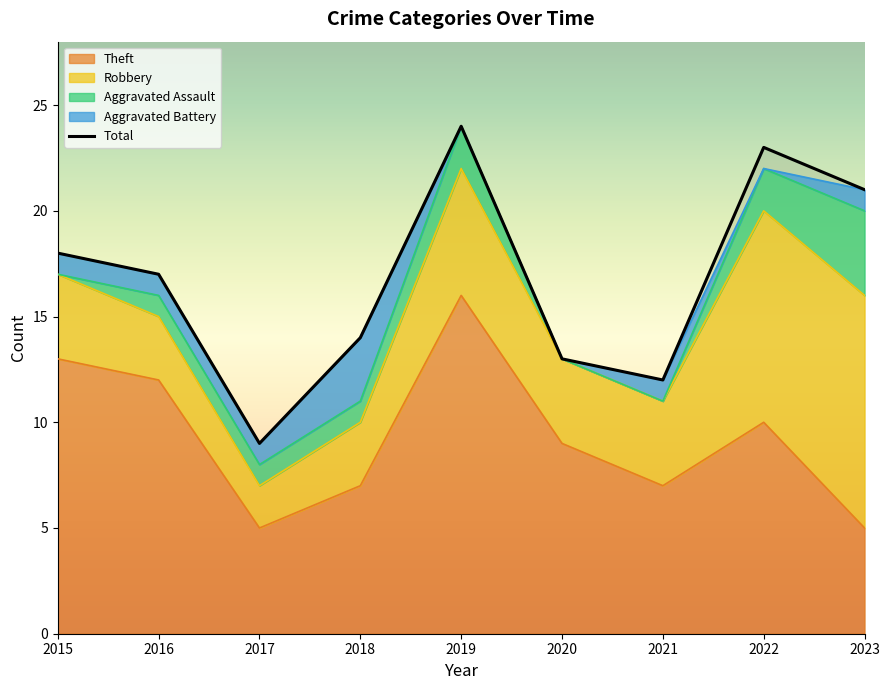

Reading left to right, list all the values displayed in this chart.

Robbery: 4	3	2	3	6	4	4	10	11
Theft: 13	12	5	7	16	9	7	10	5
Aggravated Assault: 0	1	1	1	2	0	0	2	4
Aggravated Battery: 1	1	1	3	0	0	1	0	1
Total: 18	17	9	14	24	13	12	23	21